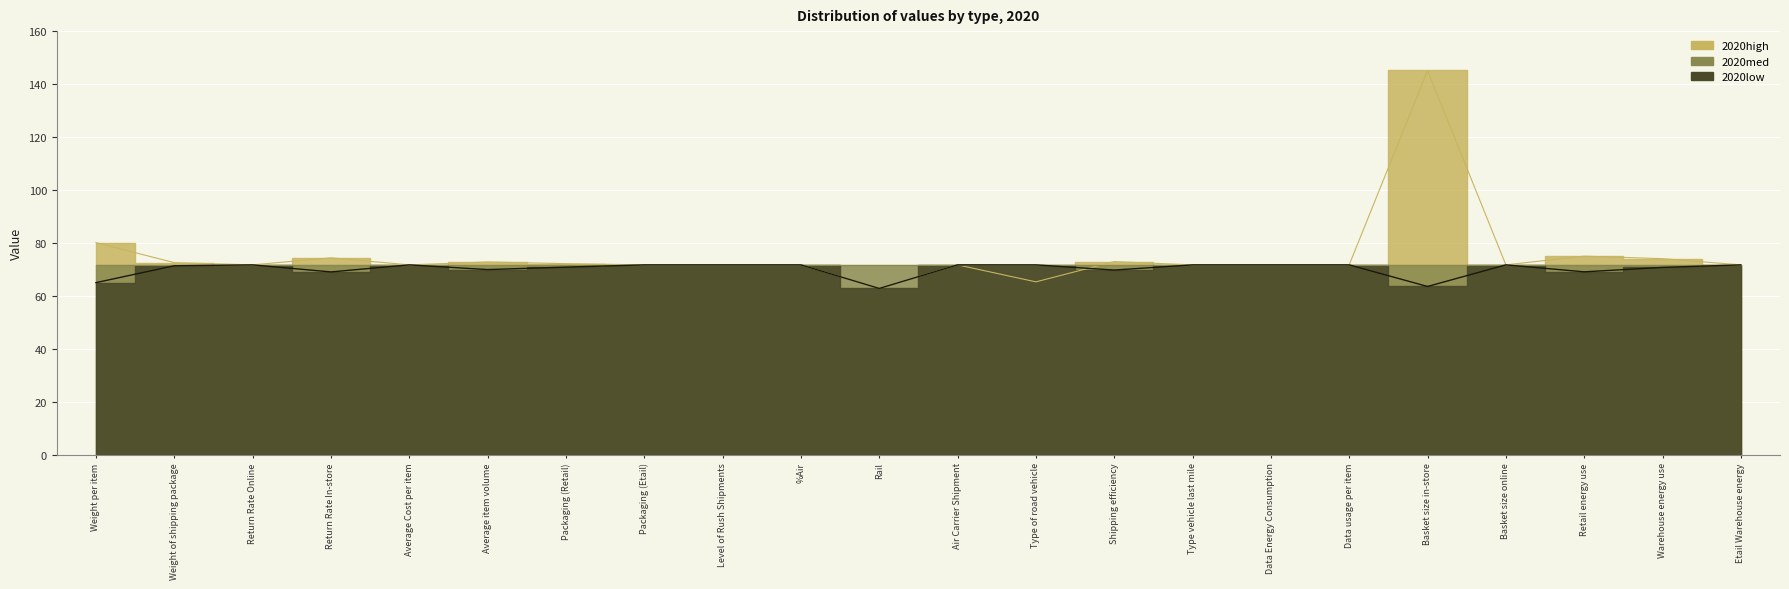

Which series changed the most between Average Cost per item and Air Carrier Shipment?

2020high